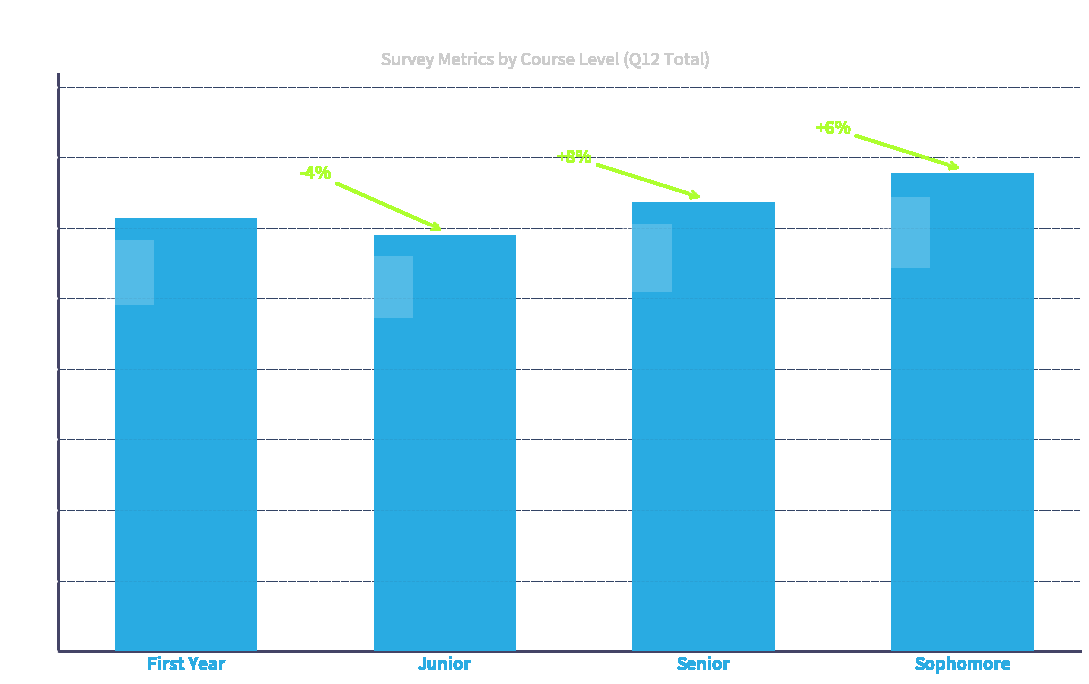

Where is the data nearest to the value 63?

Senior